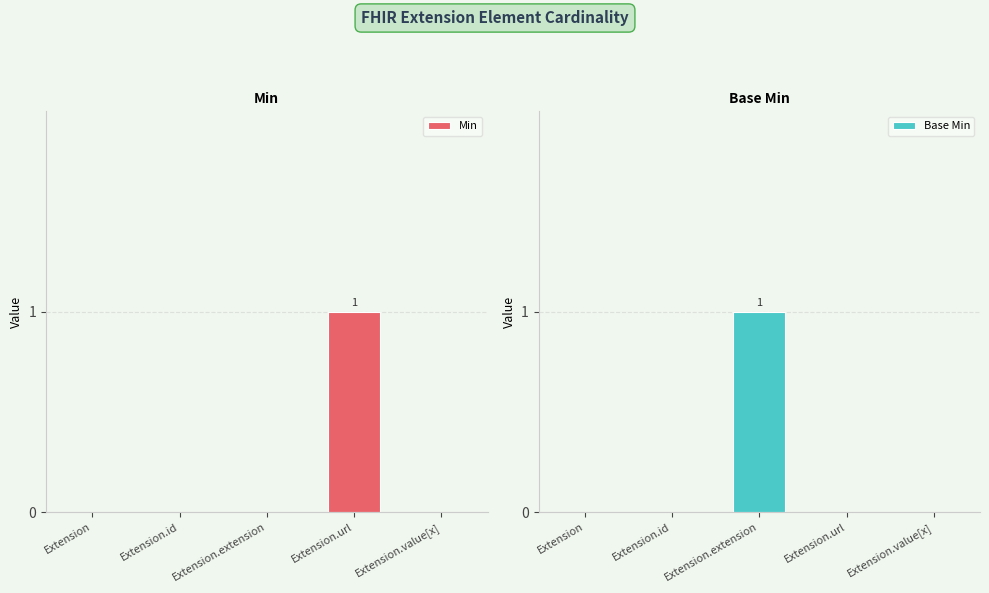

Reading left to right, what are all the values shown in this chart?

Min: 0	0	0	1	0
Base Min: 0	0	1	0	0